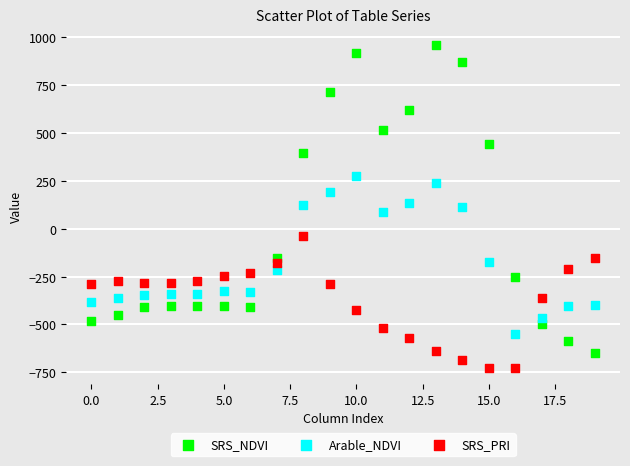

Which series contains the highest Y value?

SRS_NDVI